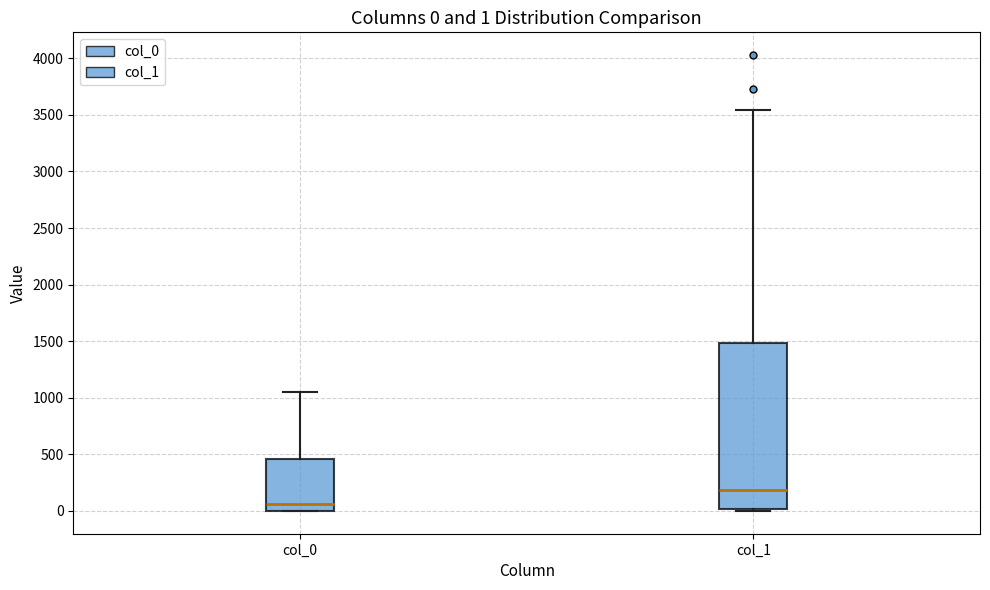

Comparing the boxes themselves (not the whiskers), which one is the tallest?

col_1